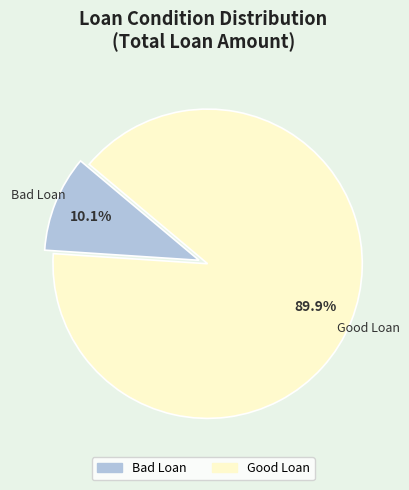

To the nearest percent, what is the difference between the largest and smallest slice percentages?

80%